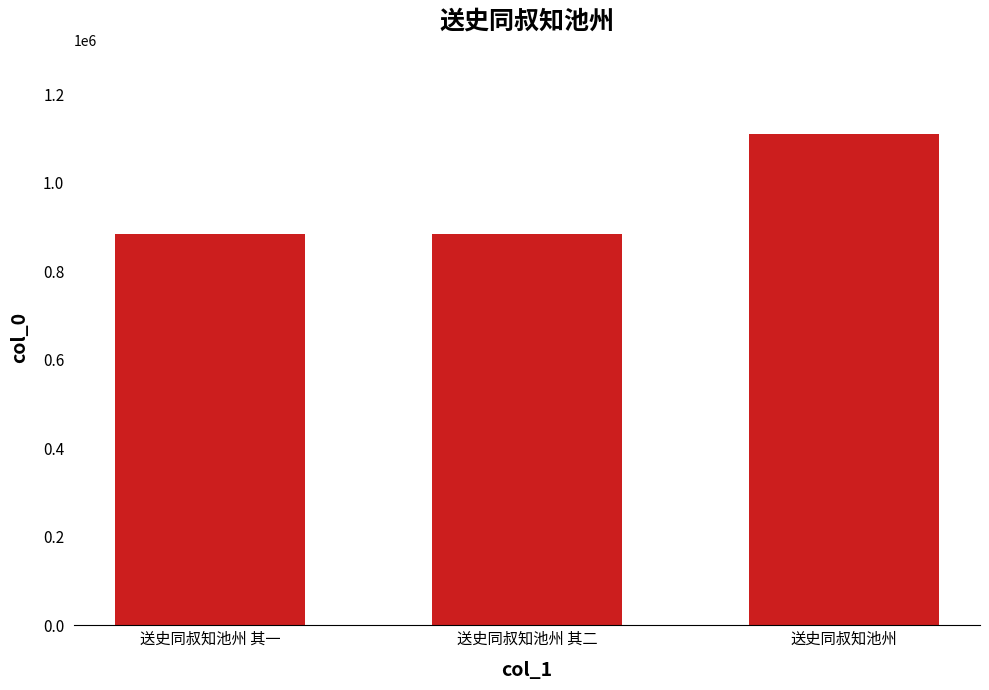

What is the label of the 3rd bar from the right?

送史同叔知池州 其一